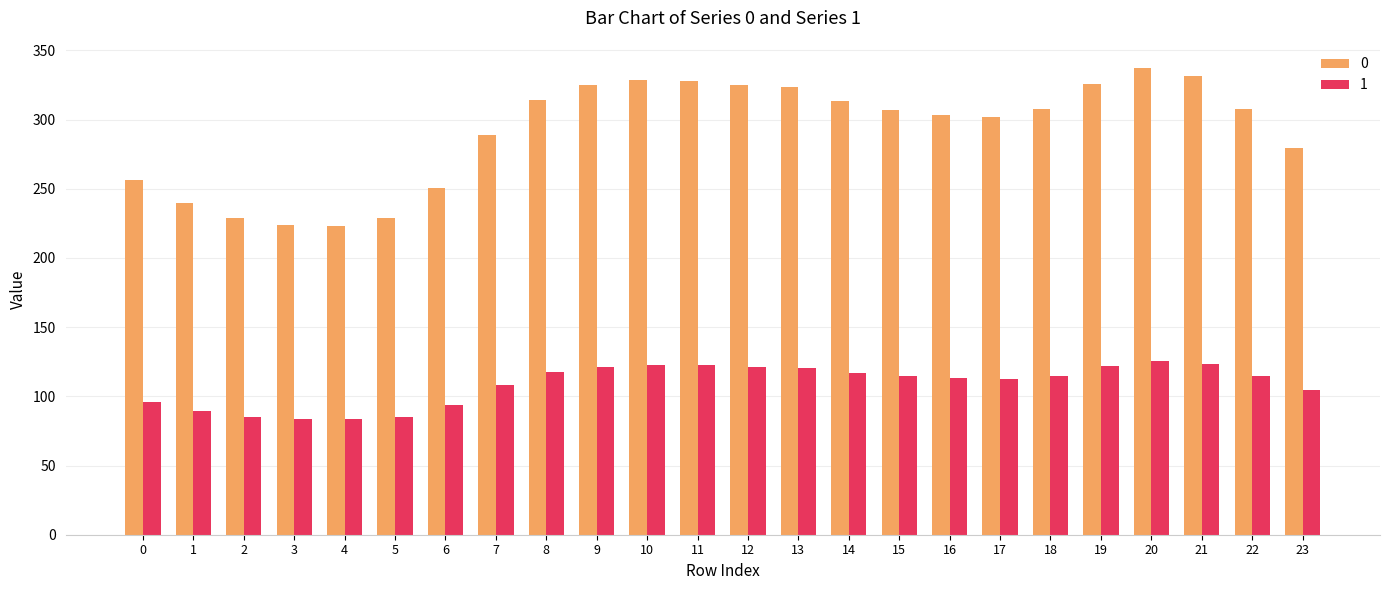

What is the spread (max minus min) of values at 15?

192.4